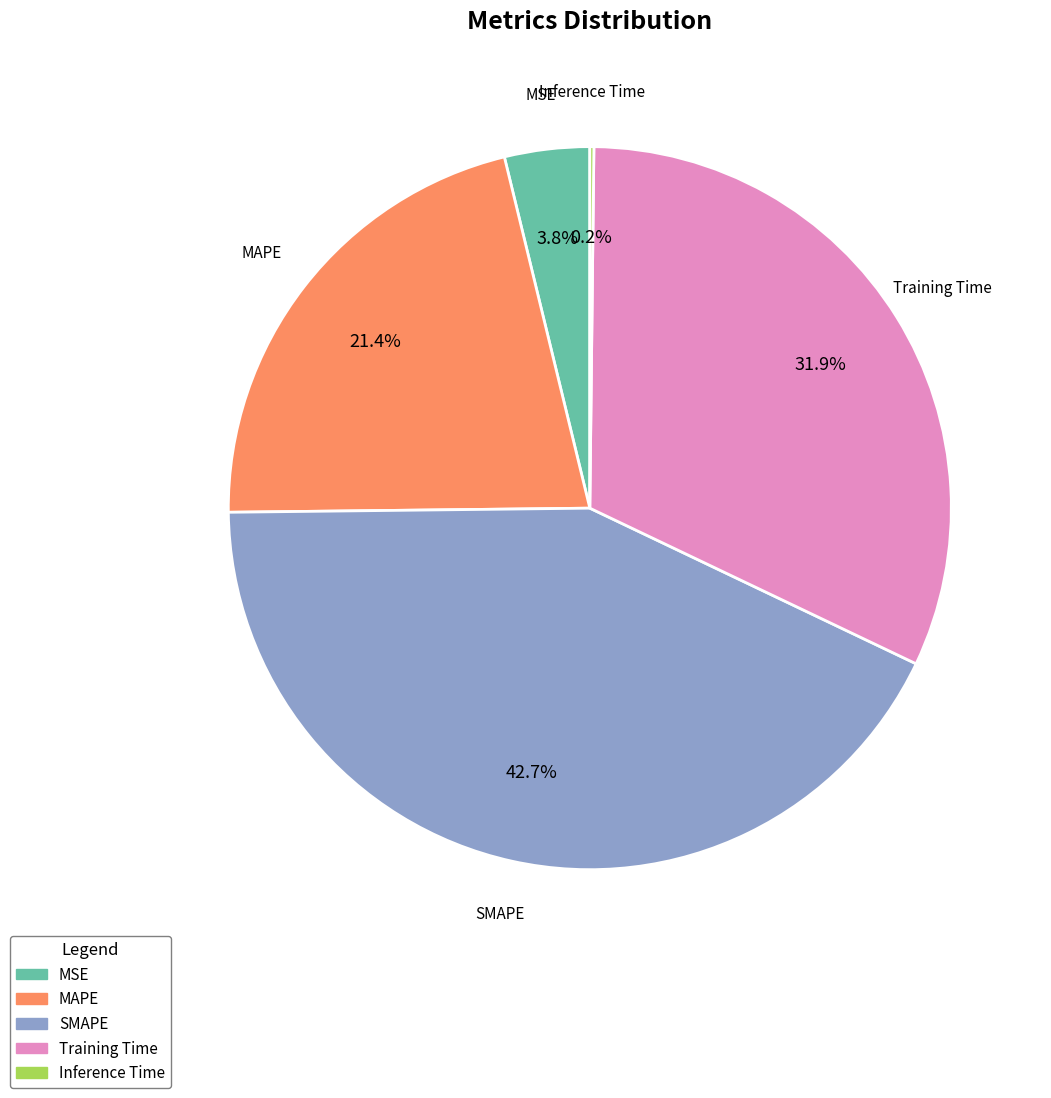

Is SMAPE the majority of the pie?

No